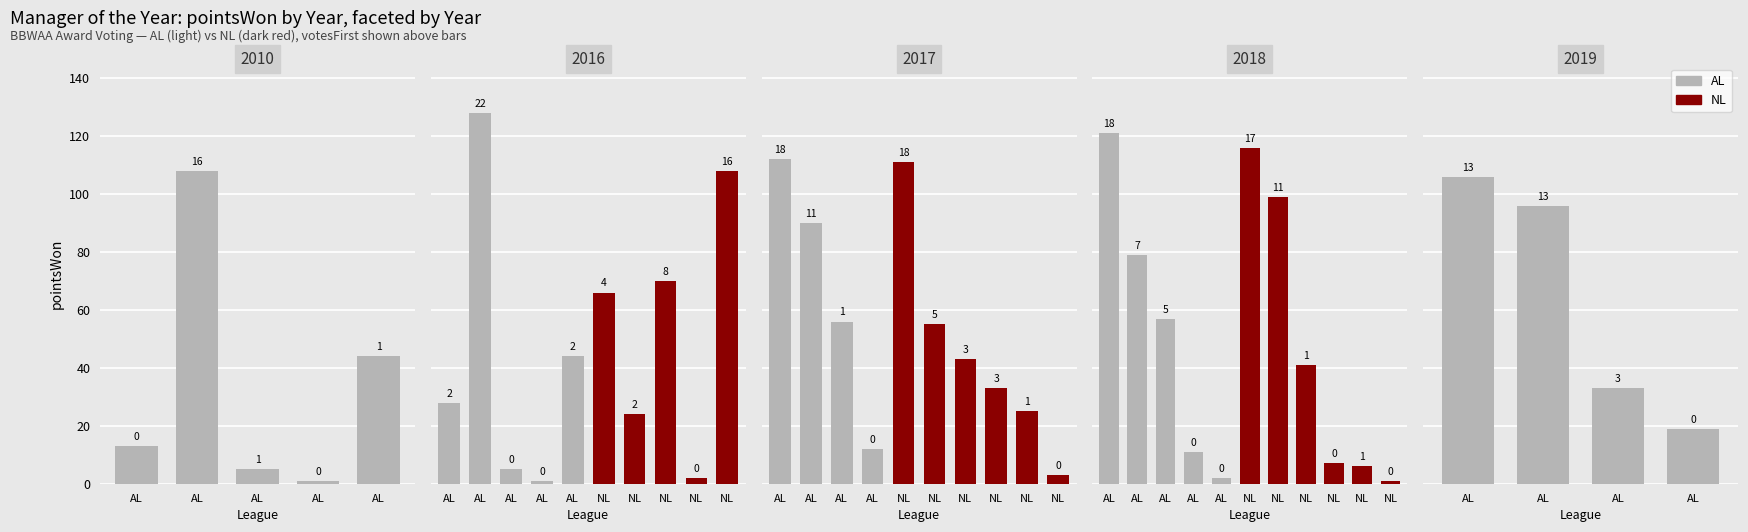

How many positive values does the NL pointsWon series have?

17